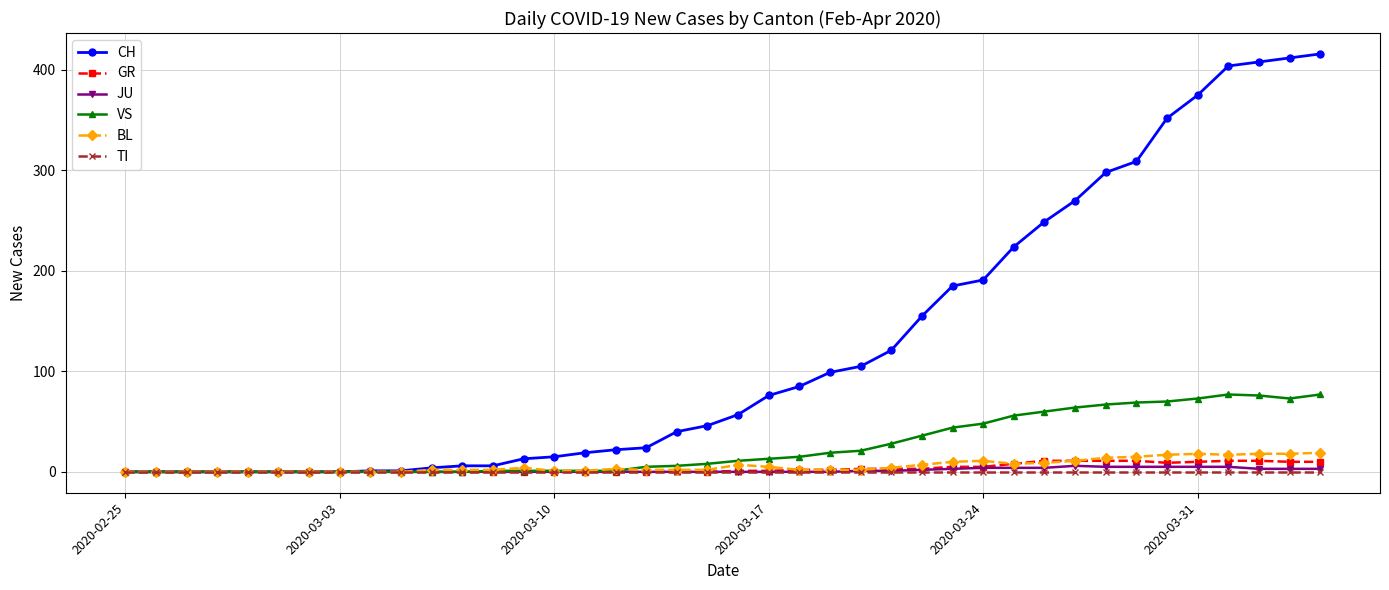

Which series has the largest range (max minus min)?

CH